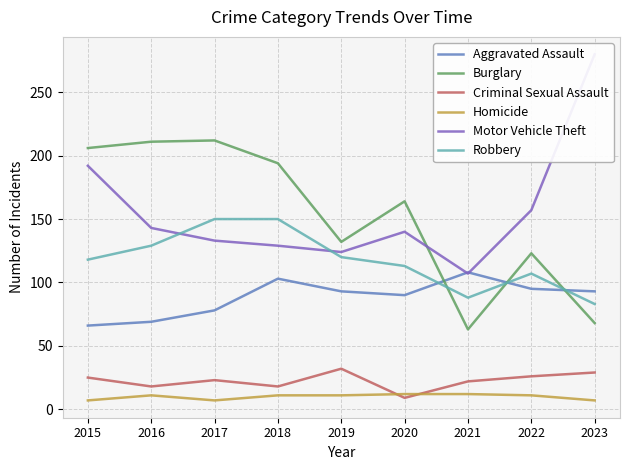

What is the value of the Criminal Sexual Assault point at the 9th from the left?

29